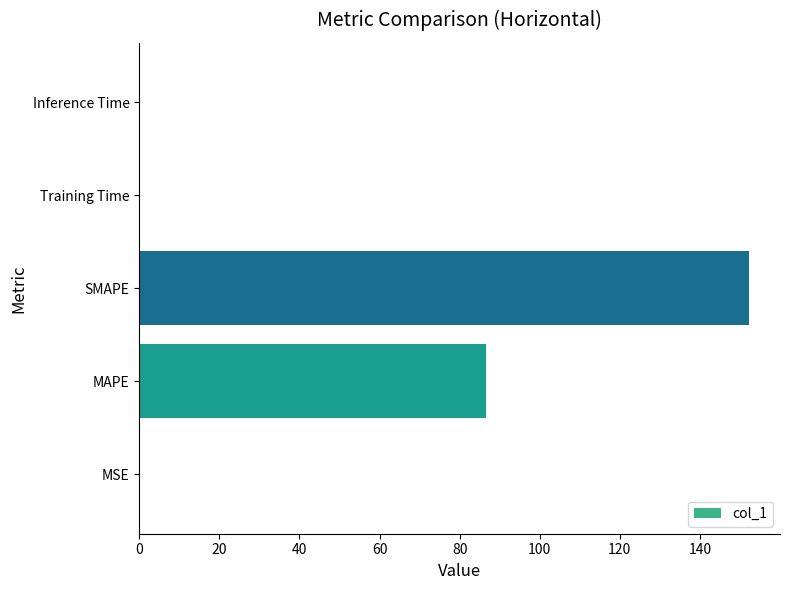

What is the maximum value shown in the chart?

152.4